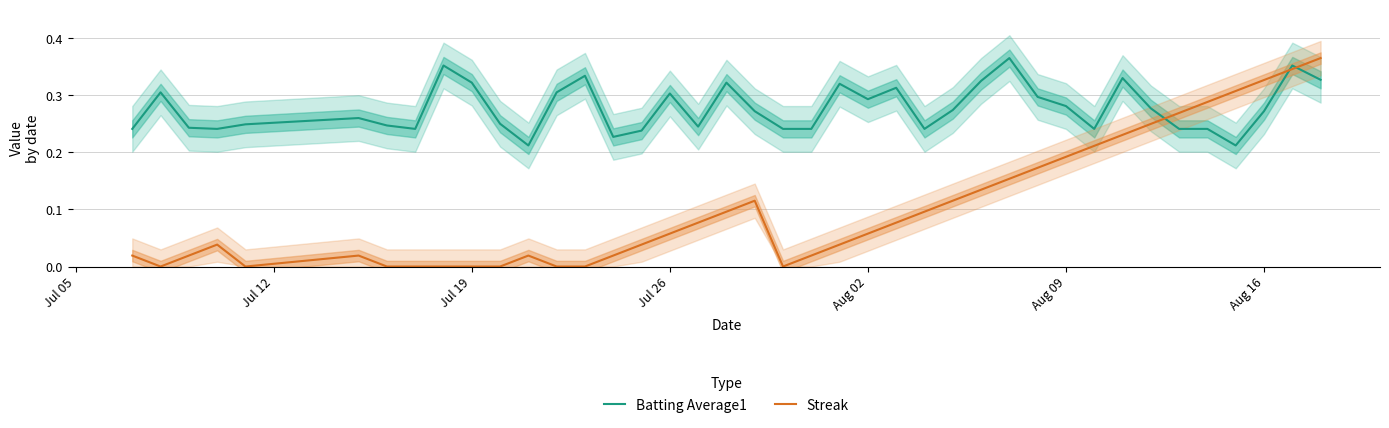

What is the difference between the maximum and minimum values in the Batting Average1 series?

0.2